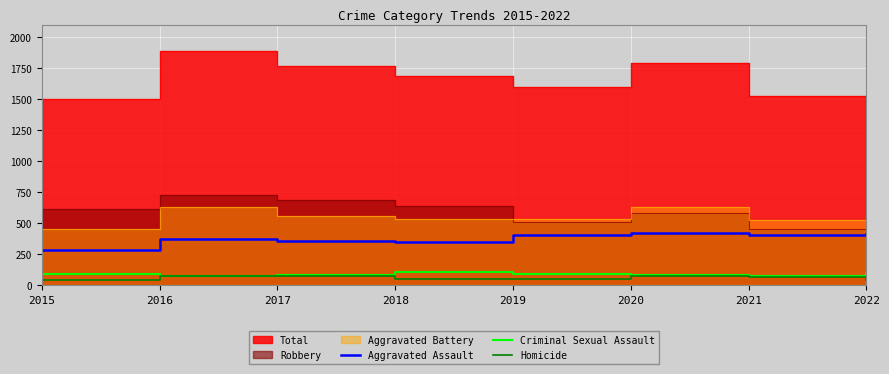

True or false: Aggravated Assault and Homicide cross at least once.

False